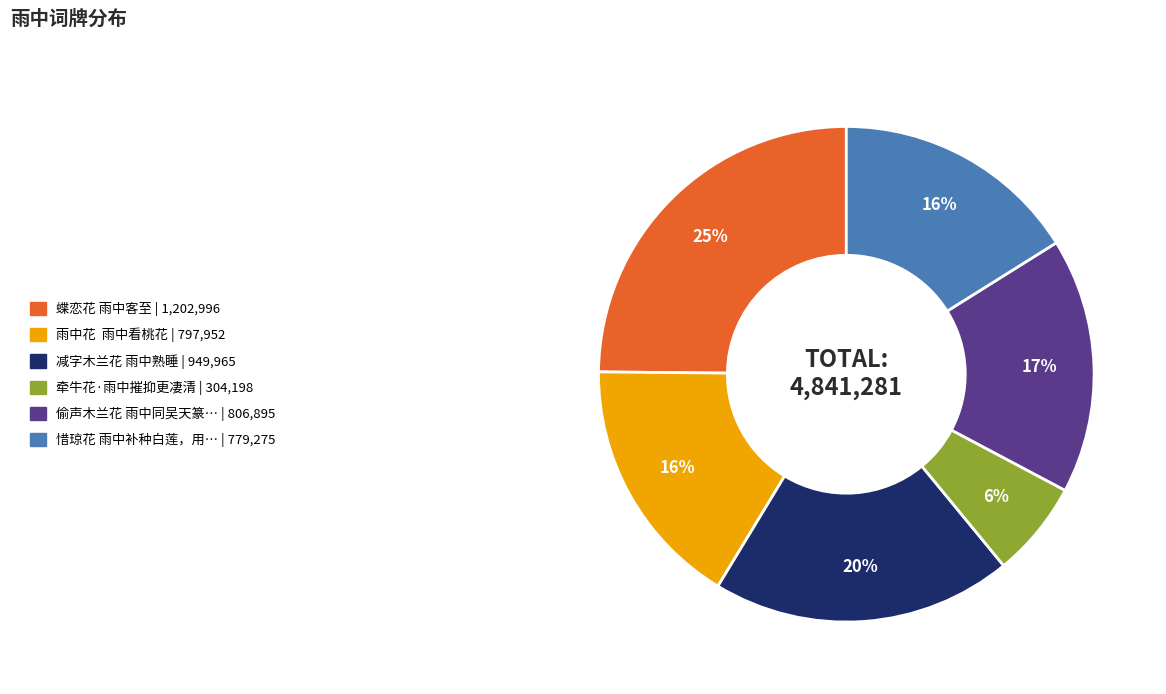

Is there a majority slice in this chart?

No